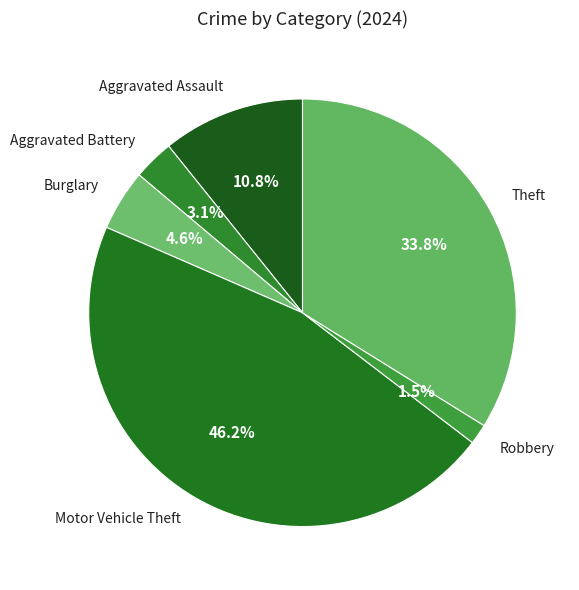

To the nearest percent, what is the combined percentage of Burglary and Aggravated Assault?

15%